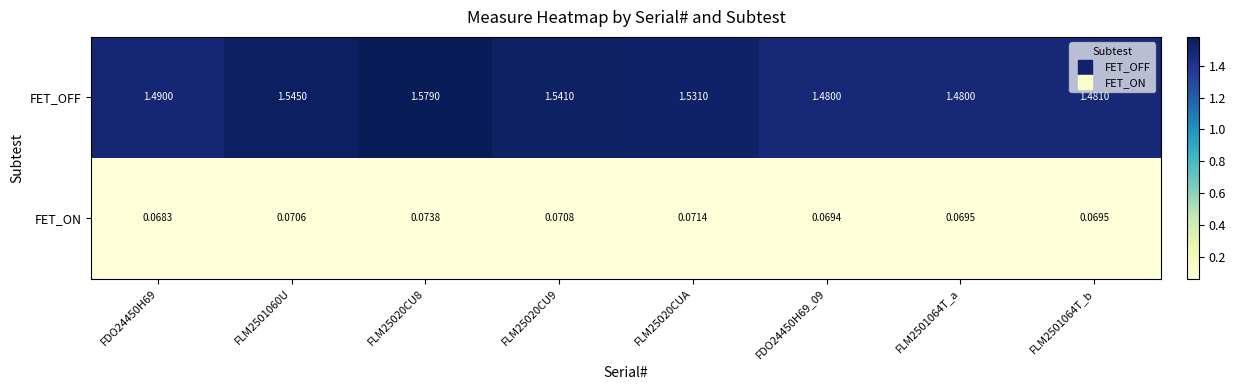

Which series changed the most between FLM2501060U and FLM2501064T_b?

FET_OFF